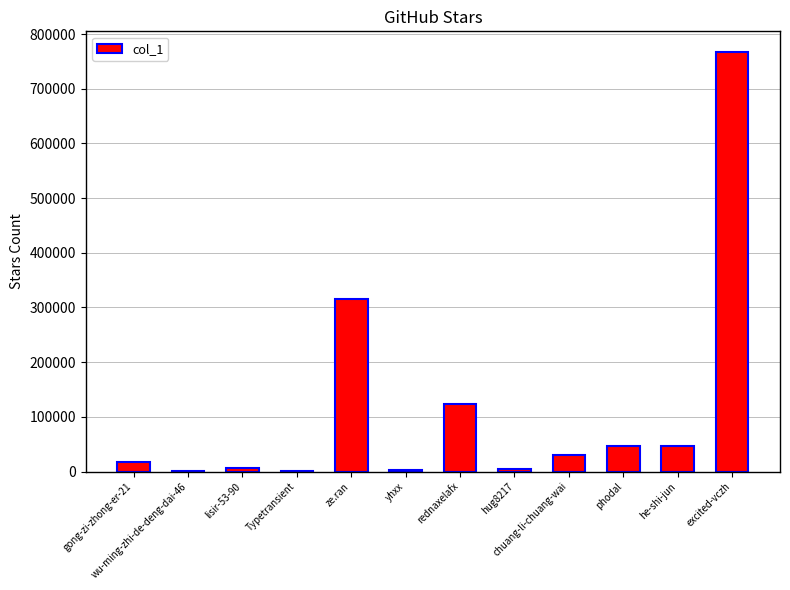

How many data points does each series have?

12